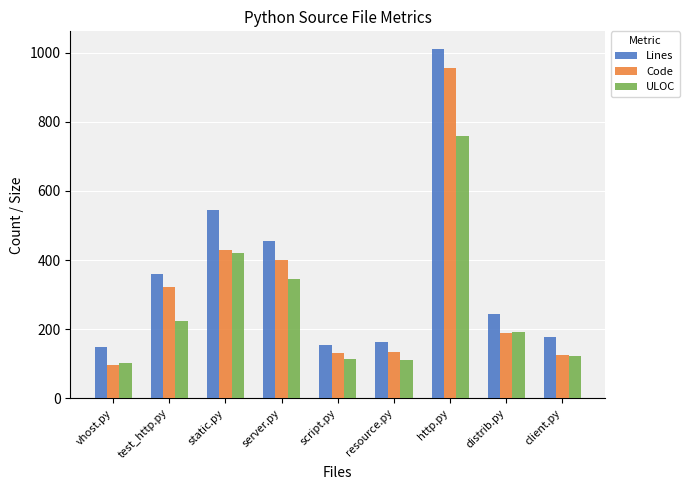

Rank the series by their average value, from lowest to highest.

ULOC, Code, Lines